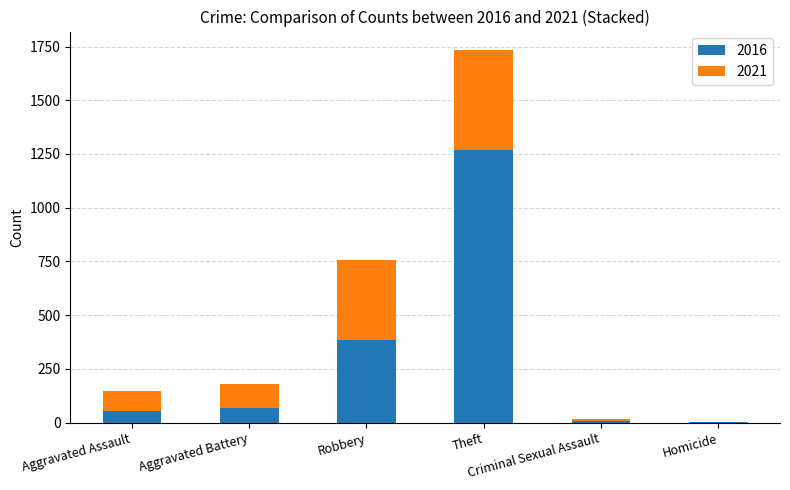

What is the maximum value for 2016?

1268